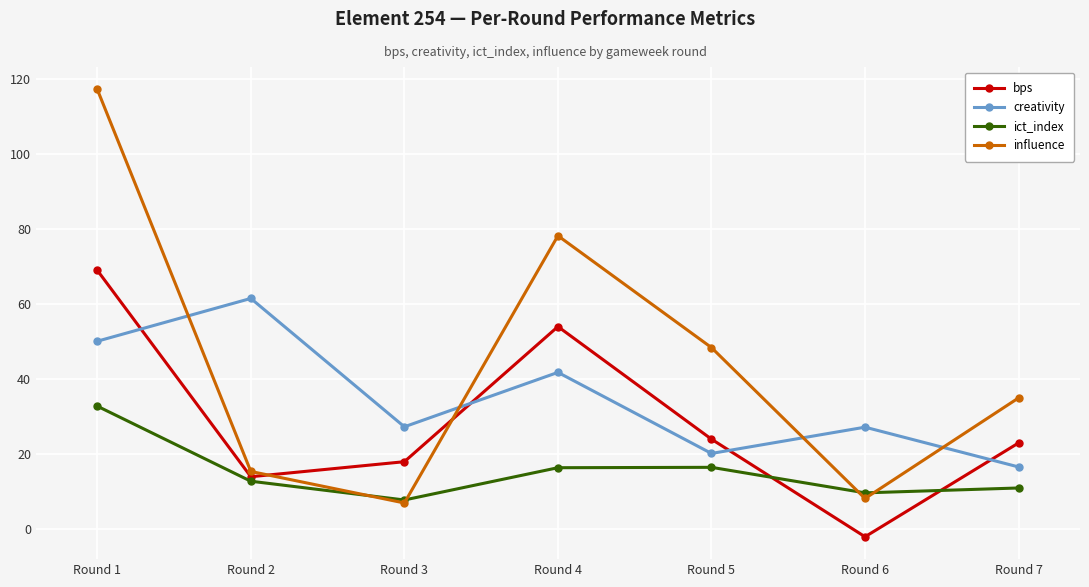

Where do creativity and influence first cross each other?

Round 1 and Round 2